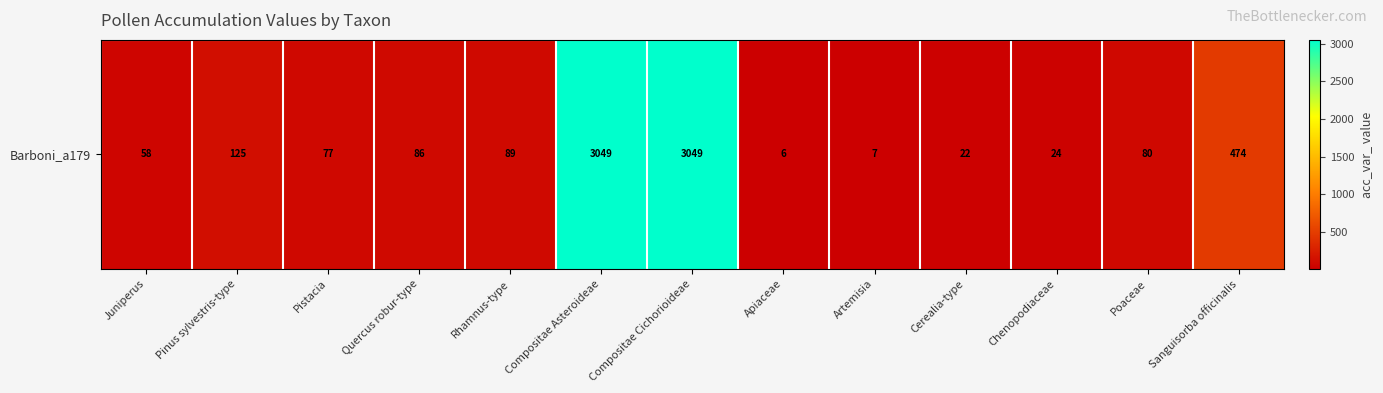

True or false: the data shows 12 at Cerealia-type.

False